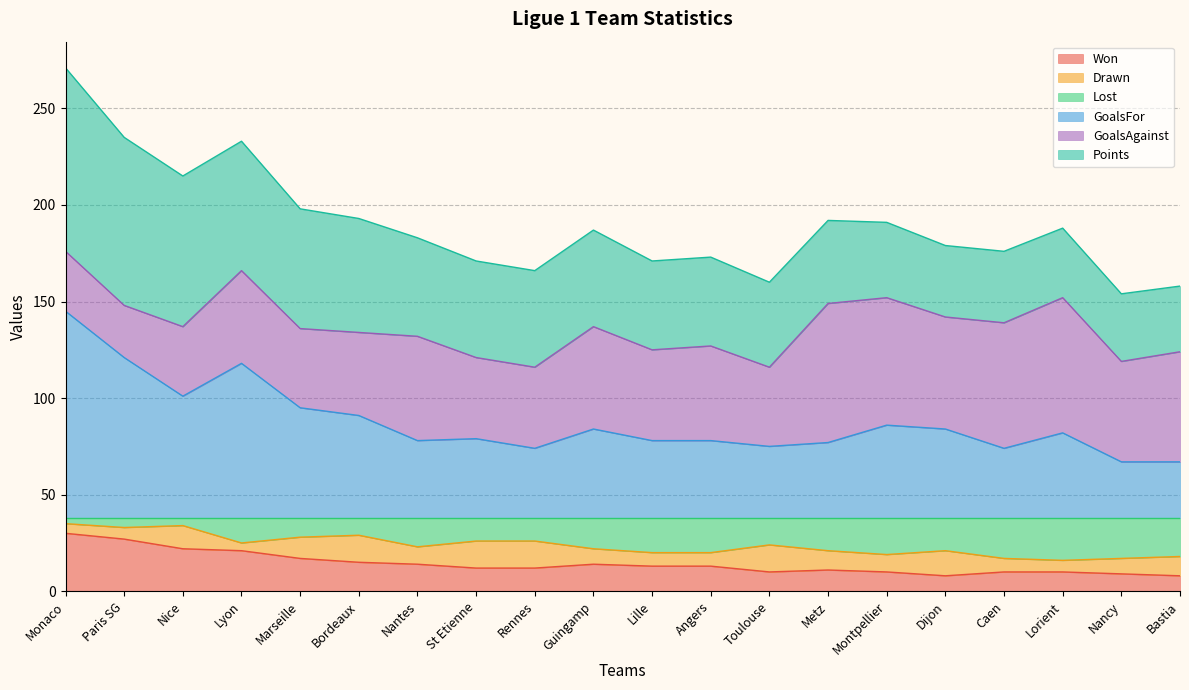

Between Angers and Nancy, which series saw the biggest shift?

GoalsFor